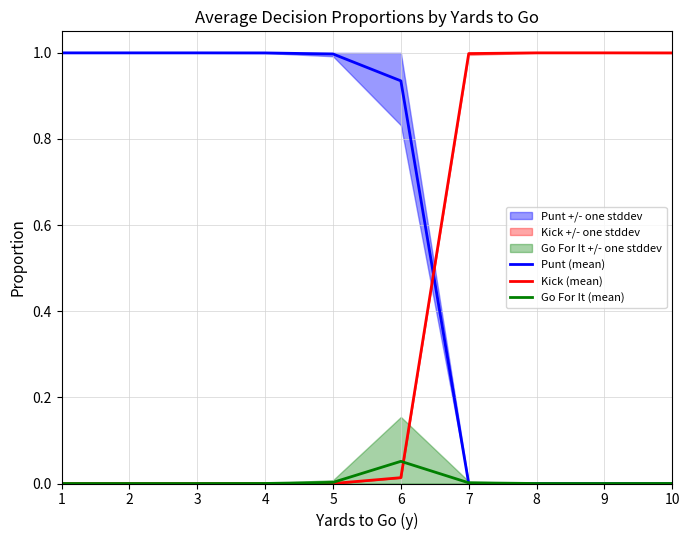

Is the value of Punt (mean) at 8 greater than the value of Kick (mean) at 4?

No